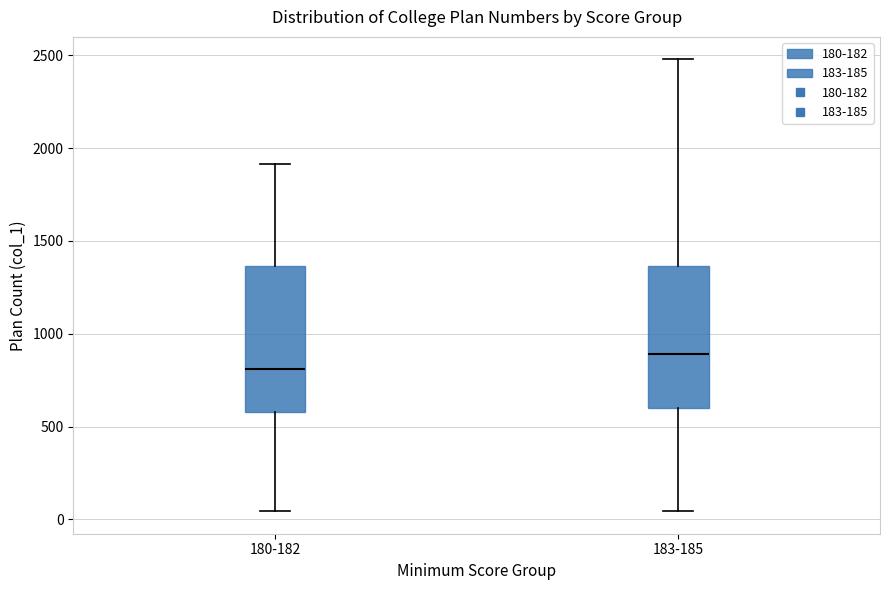

Reading left to right, transcribe this box plot: for each box, give where its median line is, the range the box spans, and where its two whiskers end, as read against the y-axis. The values are not printed on the chart, so give them approximately, as read against the axis.

180-182: median 800, box 600 to 1350, whiskers 50 to 1900
183-185: median 900, box 600 to 1350, whiskers 50 to 2500